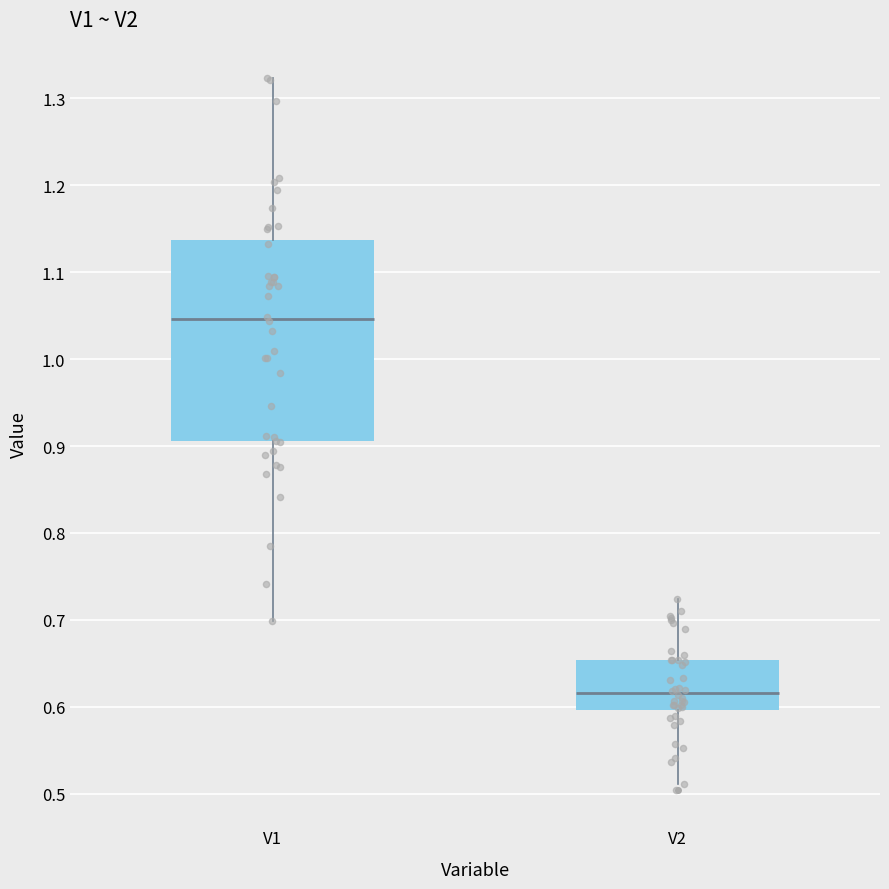

Reading left to right, read every box against the y-axis: the position of its median line, the range the box covers, and the ends of its whiskers. The values are not printed on the chart, so give them approximately, as read against the axis.

V1: median 1.05, box 0.91 to 1.14, whiskers 0.70 to 1.32
V2: median 0.62, box 0.60 to 0.65, whiskers 0.51 to 0.72